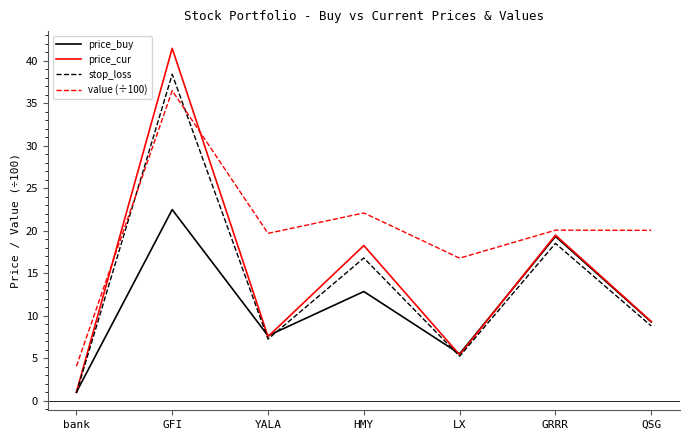

What is the total value across all series at GRRR?

77.3